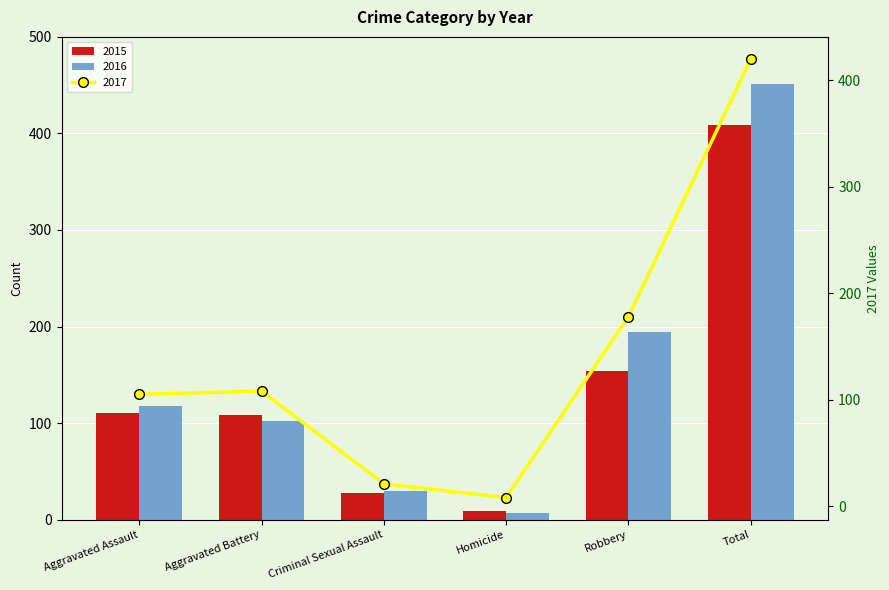

What is the difference between the maximum and minimum values in the 2016 series?

444